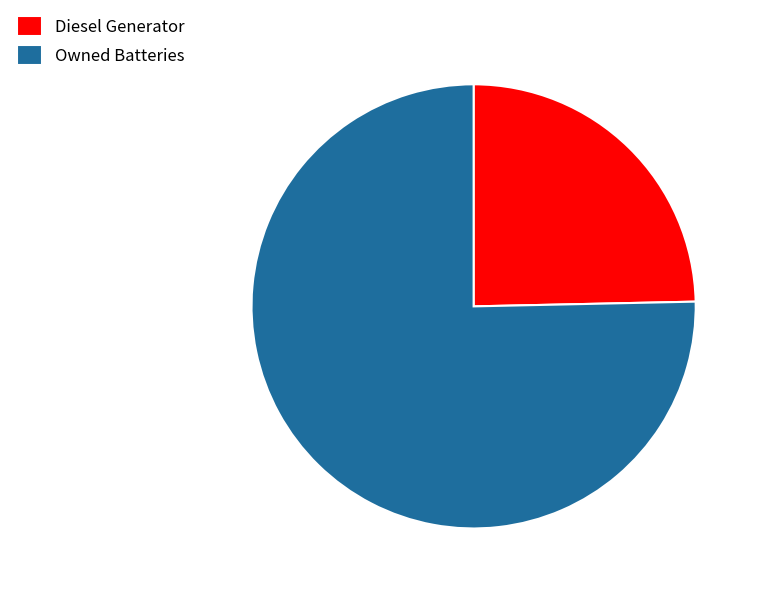

Which has a higher value, Owned Batteries or Diesel Generator?

Owned Batteries